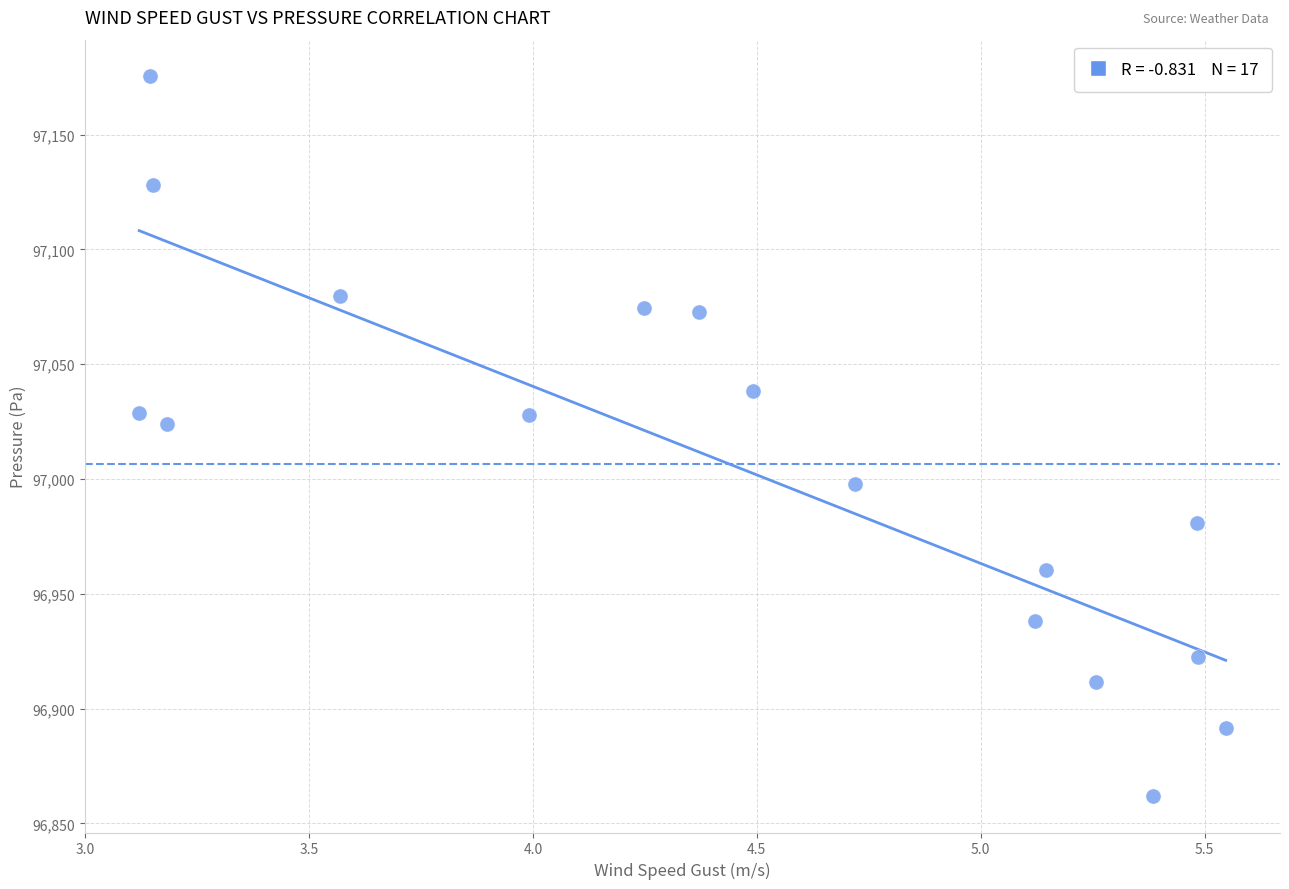

What is the range of Y values (max minus min)?

314.0